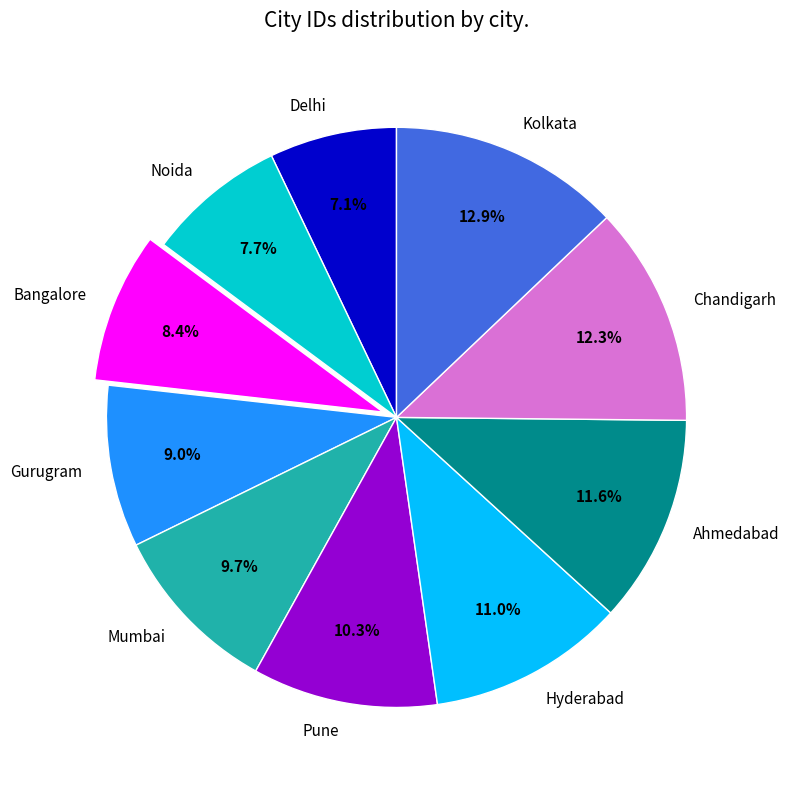

Is Noida the majority of the pie?

No